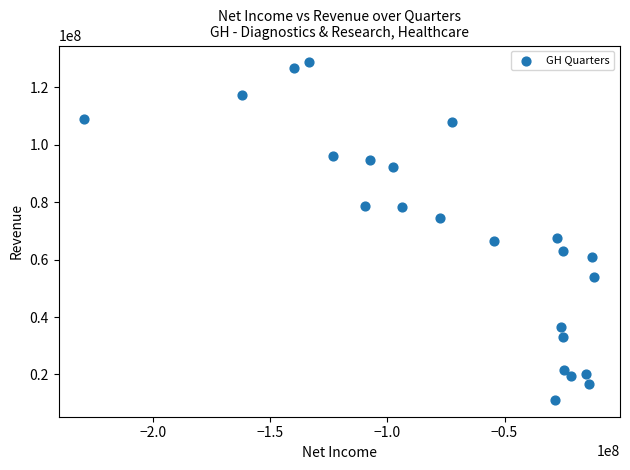

What is the range of X values (max minus min)?

217832000